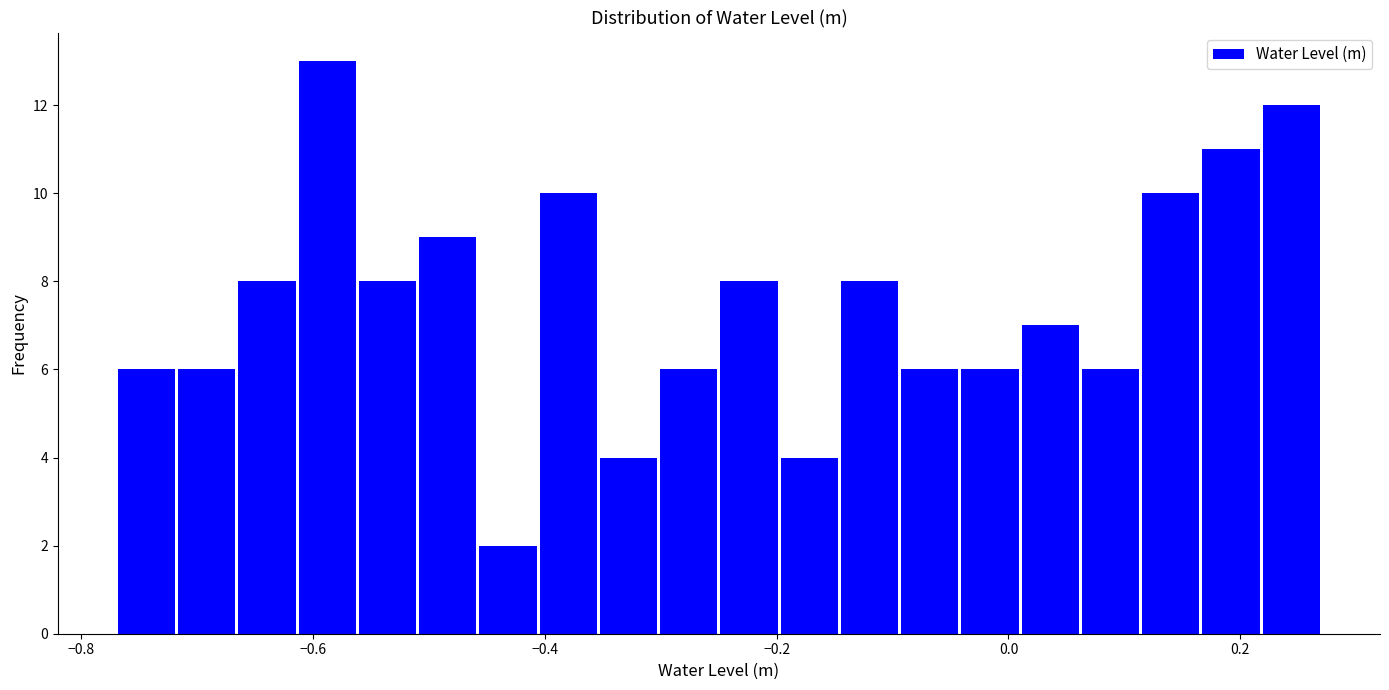

Read against the x-axis, roughly where is the centre of the tallest bar?

-0.58